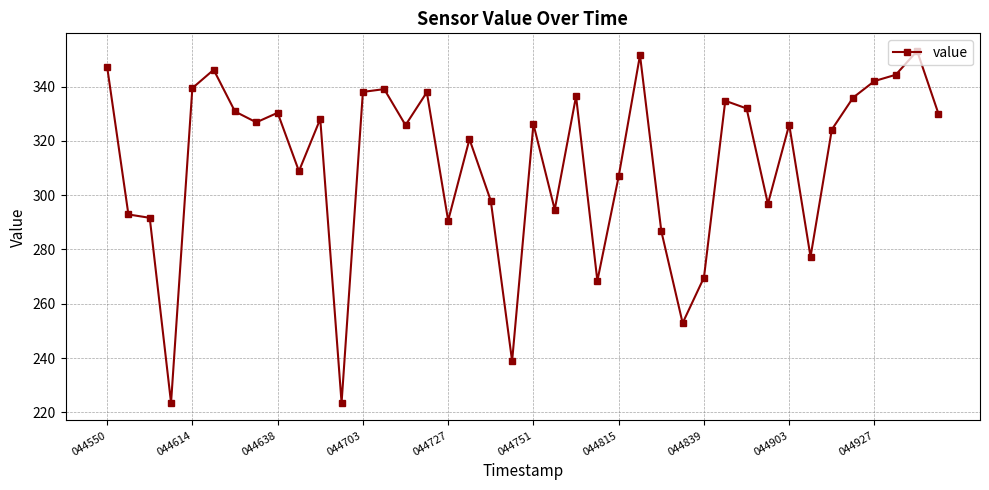

What is the average value?

311.7